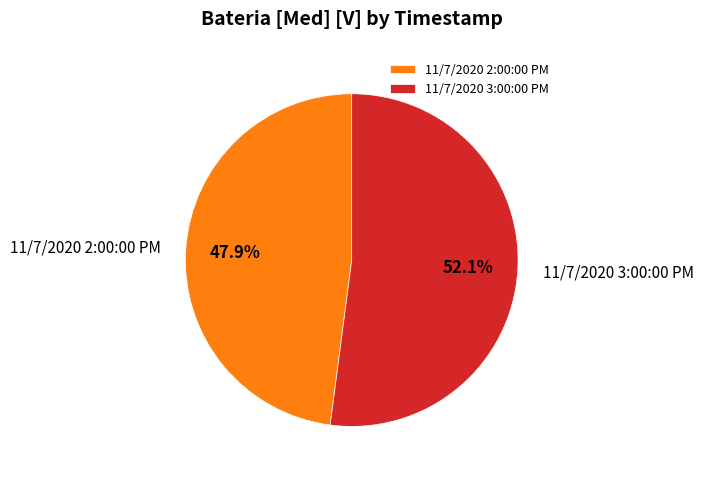

Which has a higher value, 11/7/2020 3:00:00 PM or 11/7/2020 2:00:00 PM?

11/7/2020 3:00:00 PM